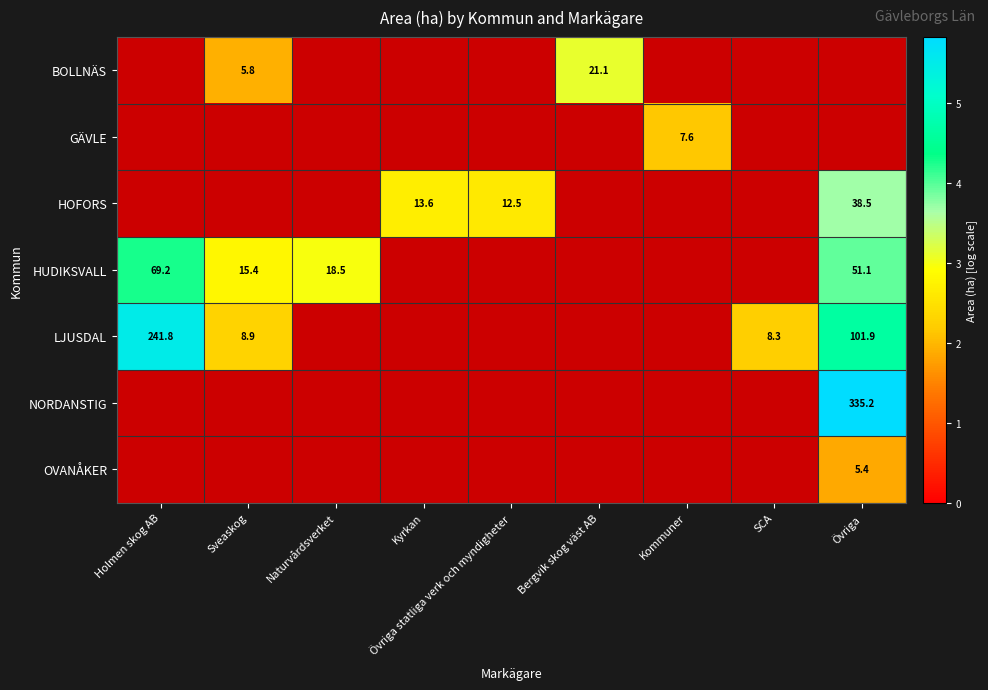

Which category has the lowest value across all series?

Övriga